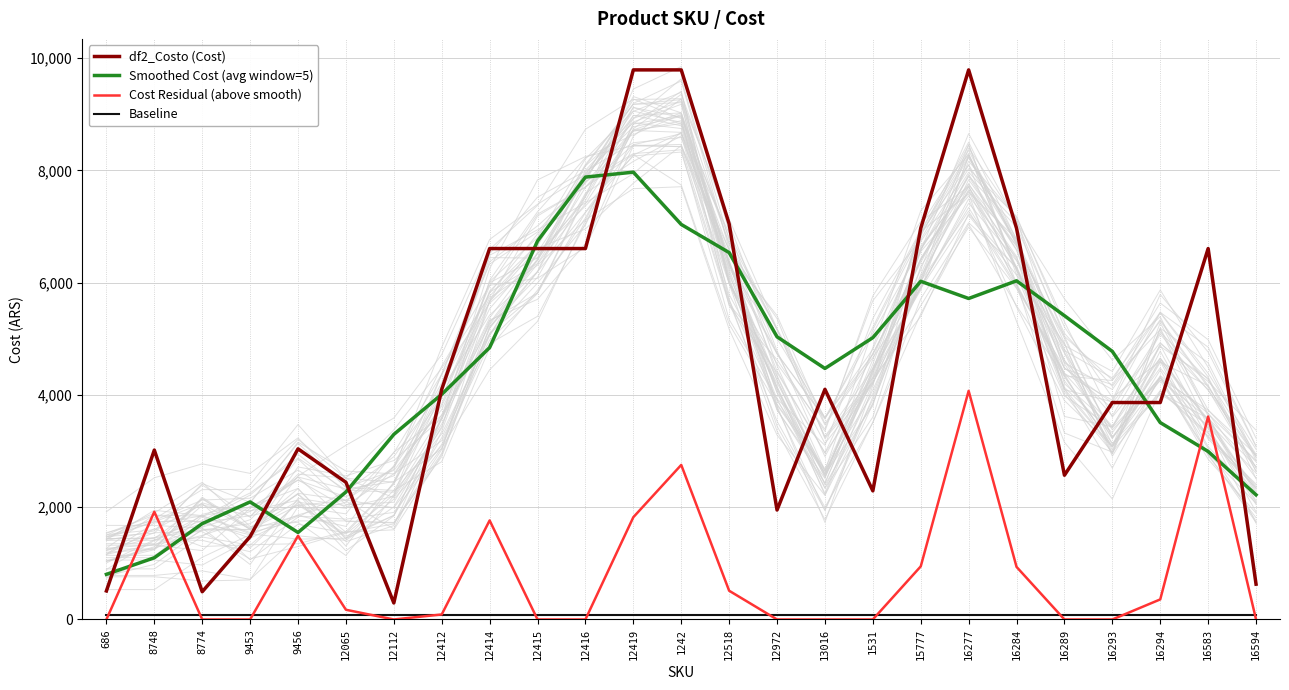

Which series has the largest total across all categories?

df2_Costo (Cost)